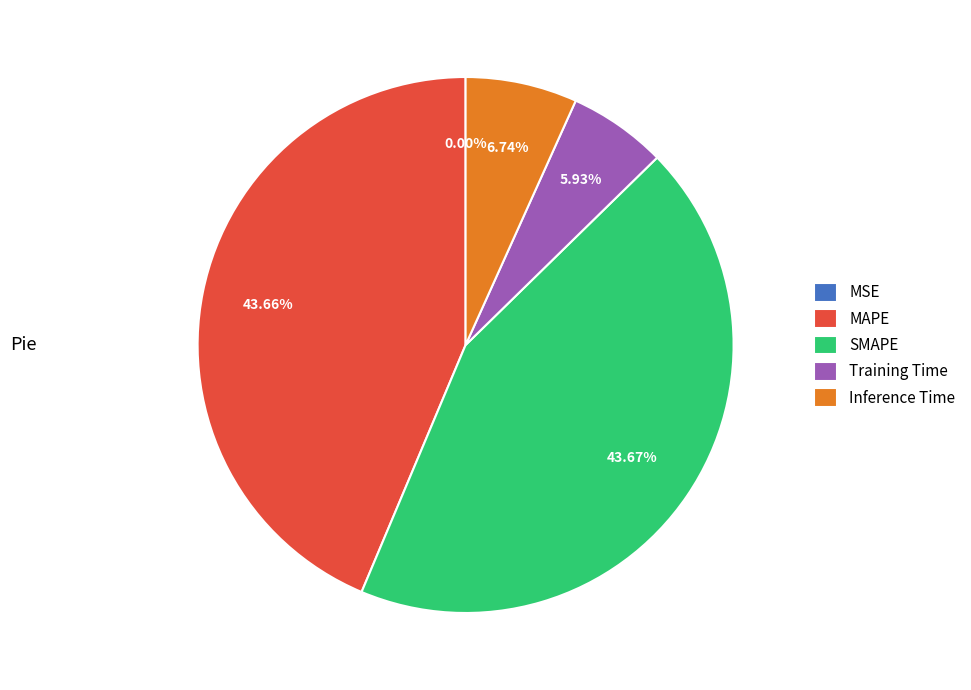

Between Inference Time and Training Time, which is larger?

Inference Time